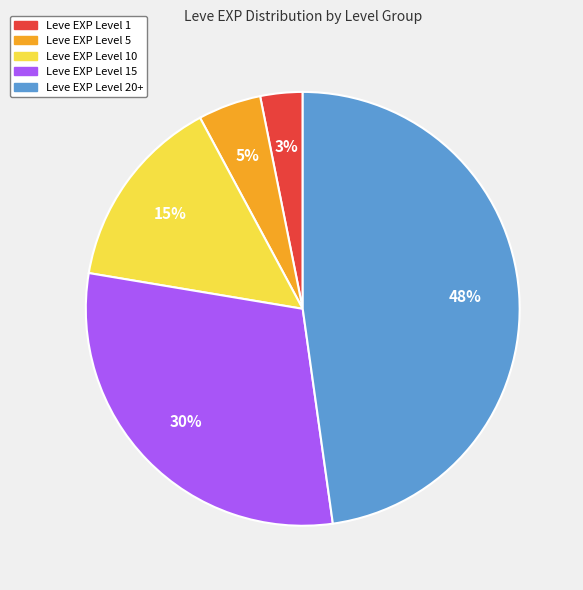

Count the number of slices in the pie.

5